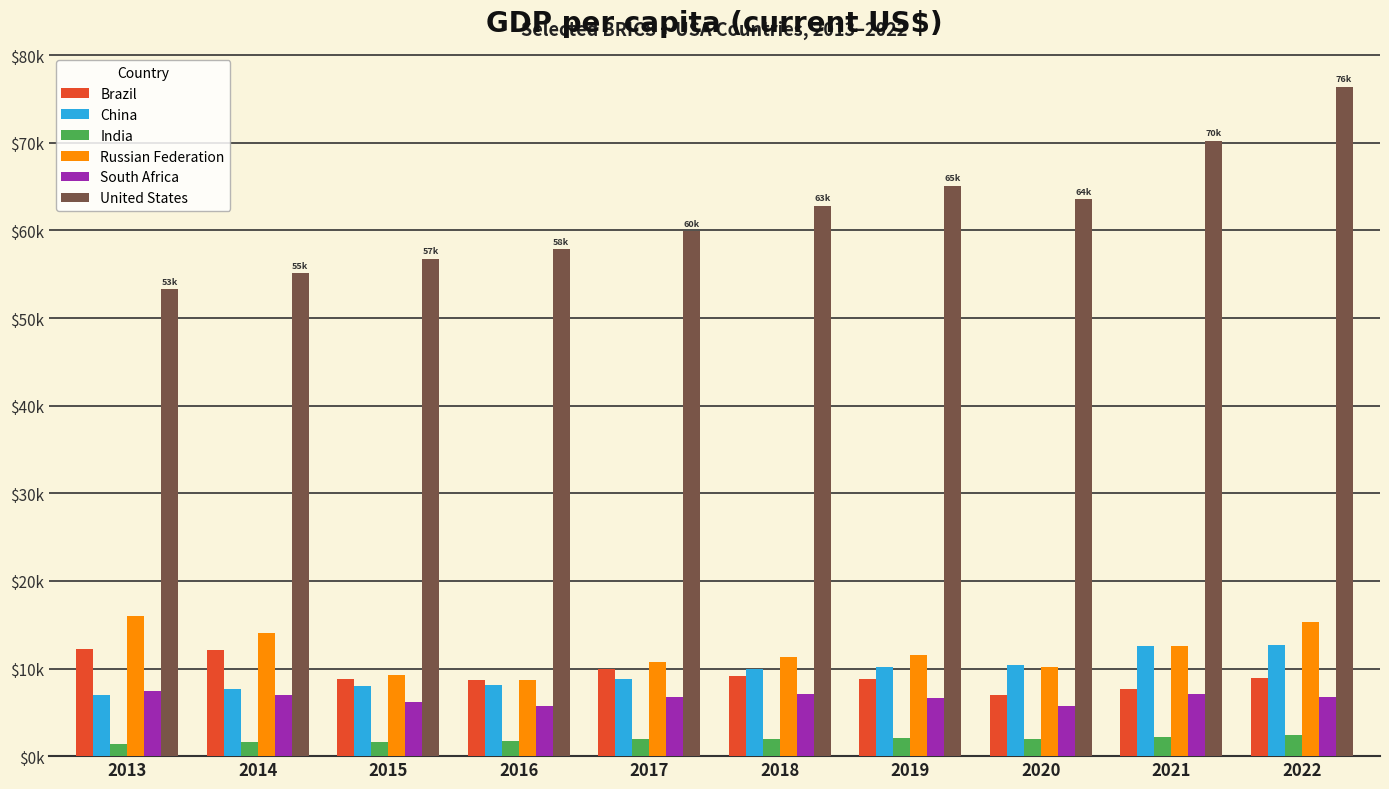

What are all the series names shown in the legend?

Brazil, China, India, Russian Federation, South Africa, United States